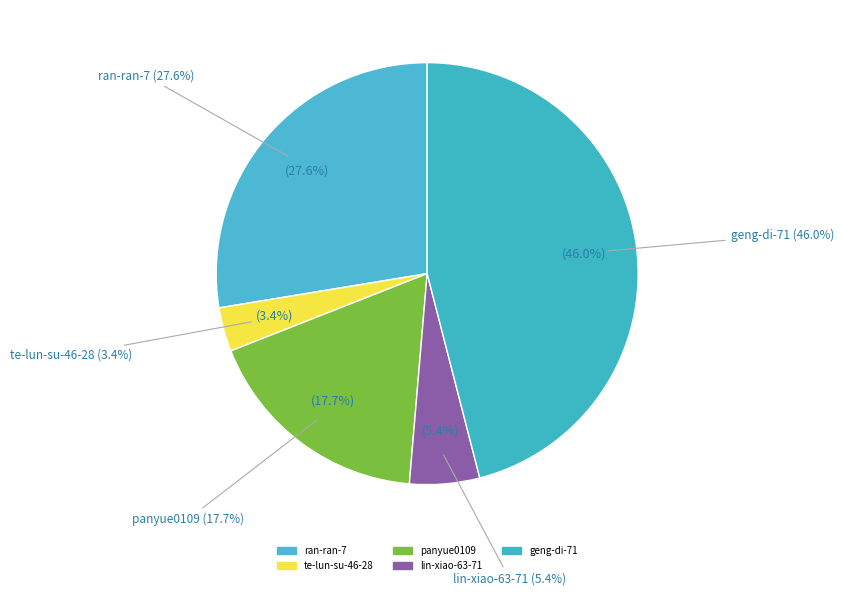

What is the total percentage of te-lun-su-46-28 and ran-ran-7?

31.0%